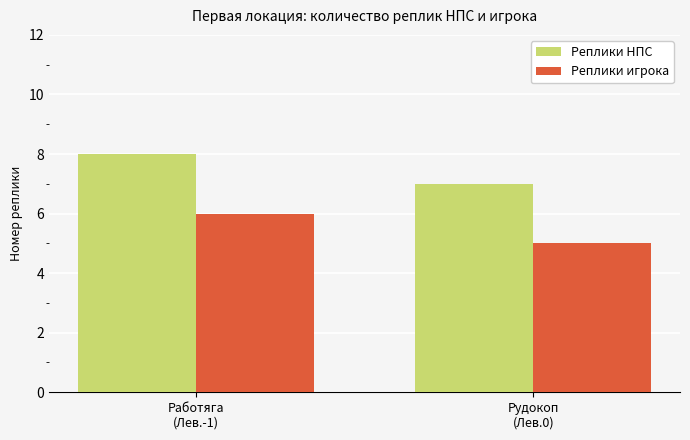

Rank the series by their average value, from highest to lowest.

Реплики НПС, Реплики игрока